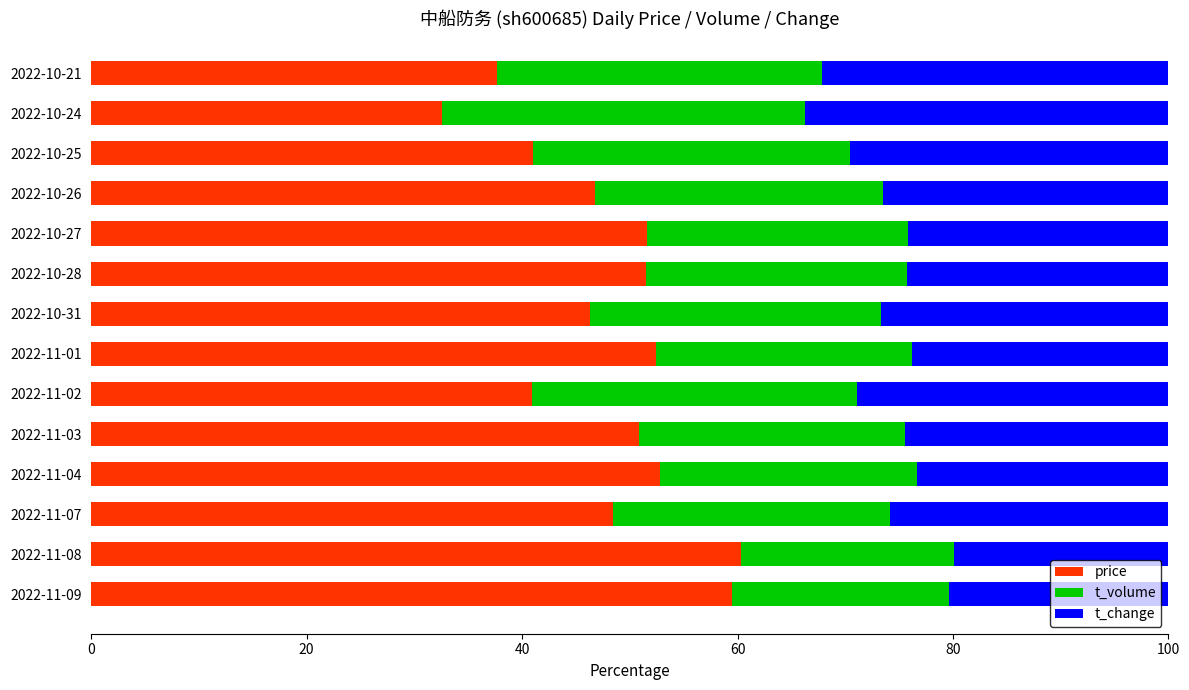

What is the total value across all series at 2022-10-31?

100.0